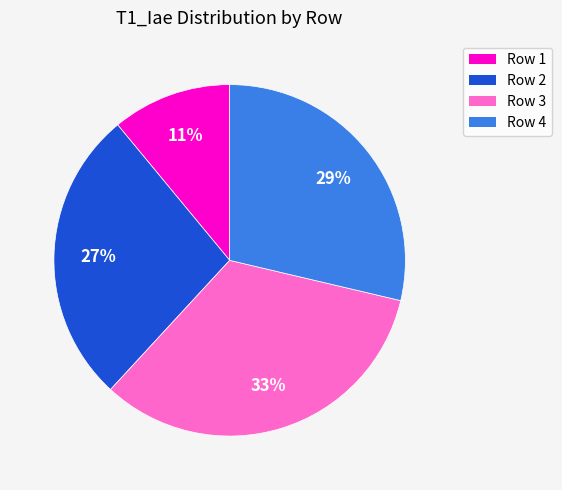

How many slices are in this pie chart?

4